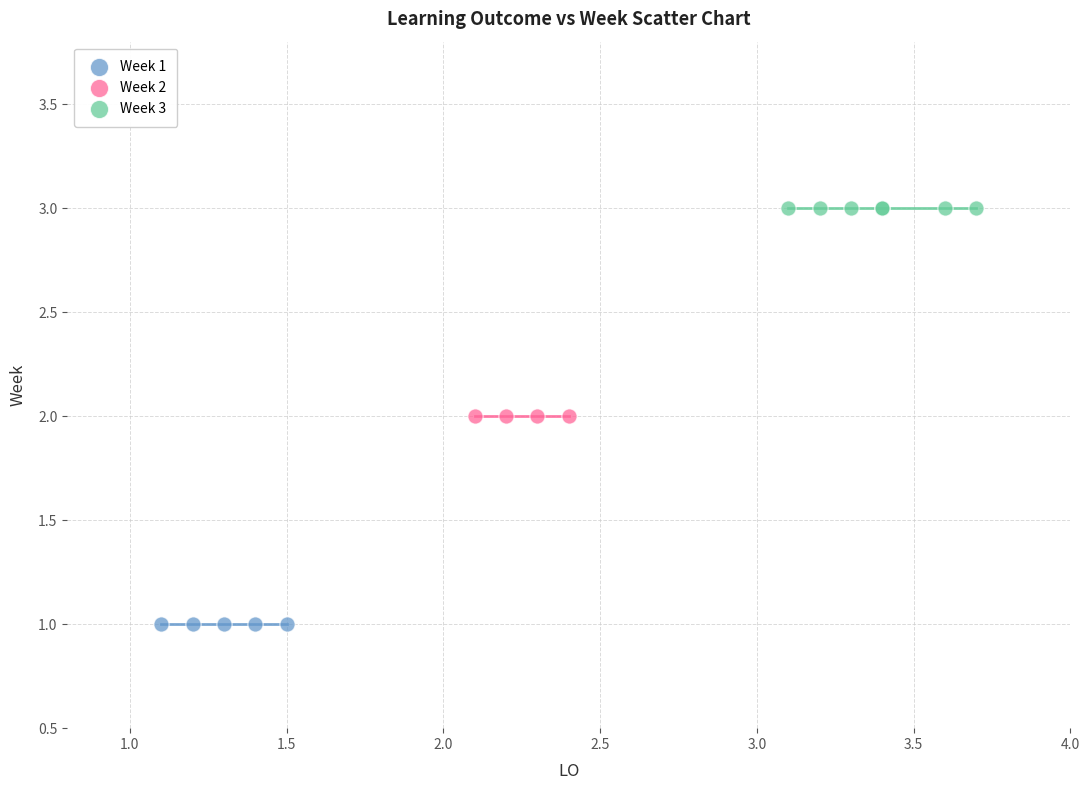

Which series reaches the minimum Y coordinate?

Week 1